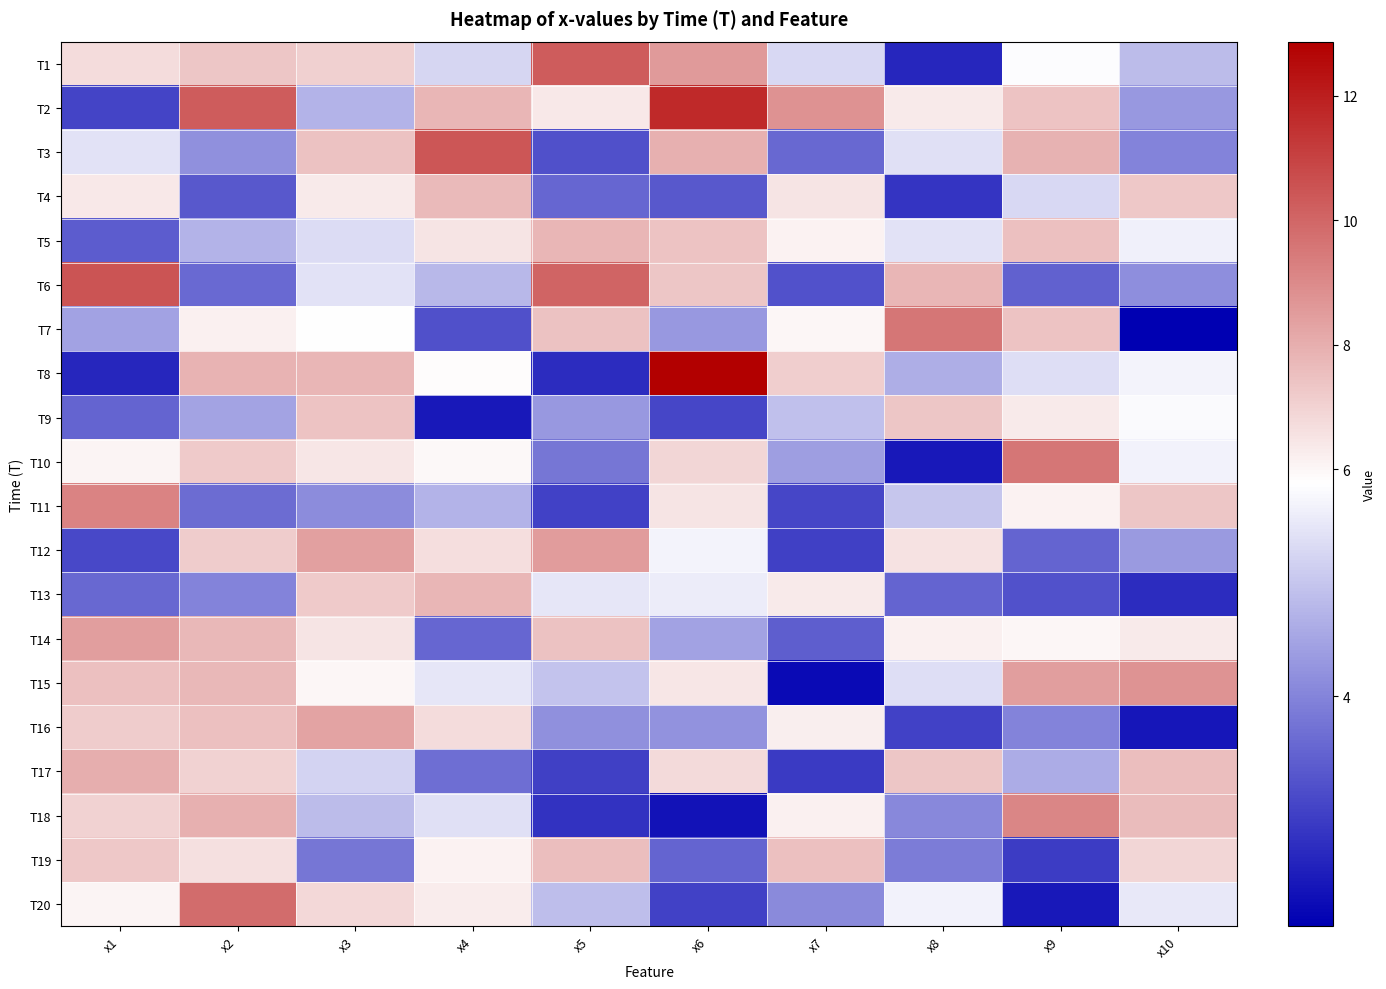

What is the spread (max minus min) of values at x7?

6.5